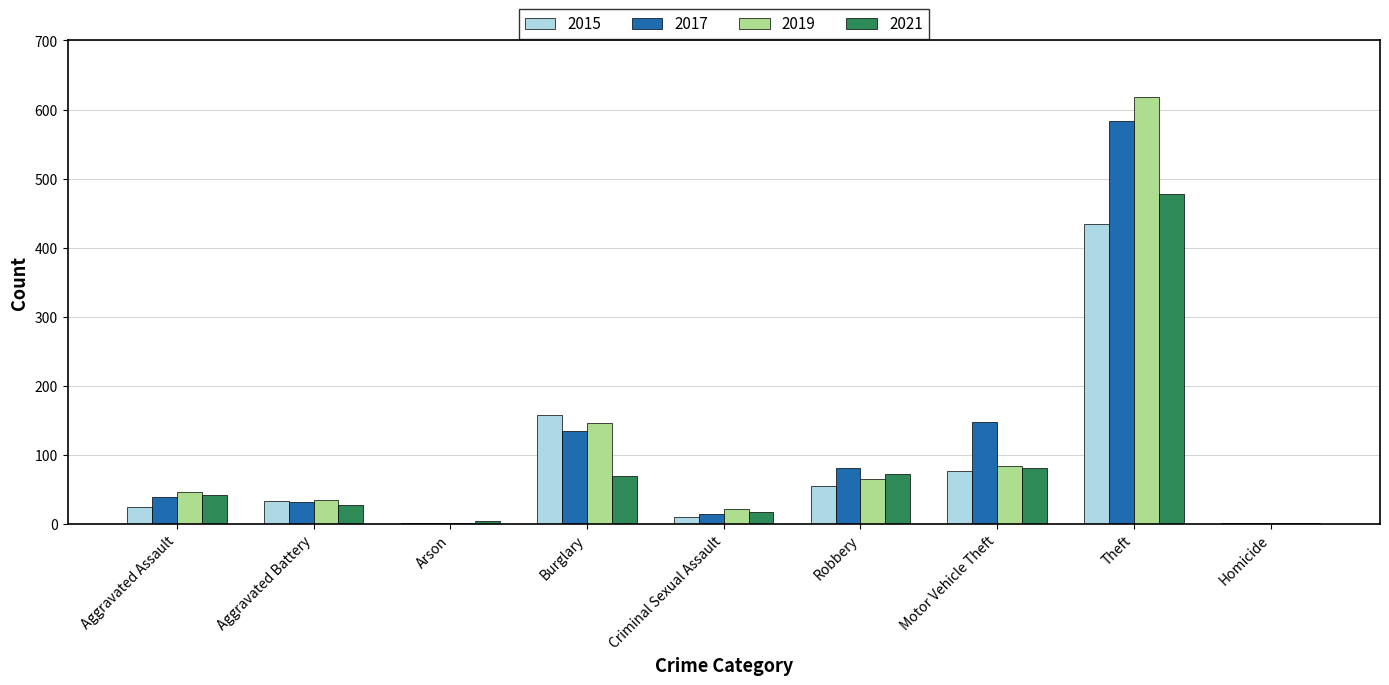

What is the maximum value shown in the chart?

618